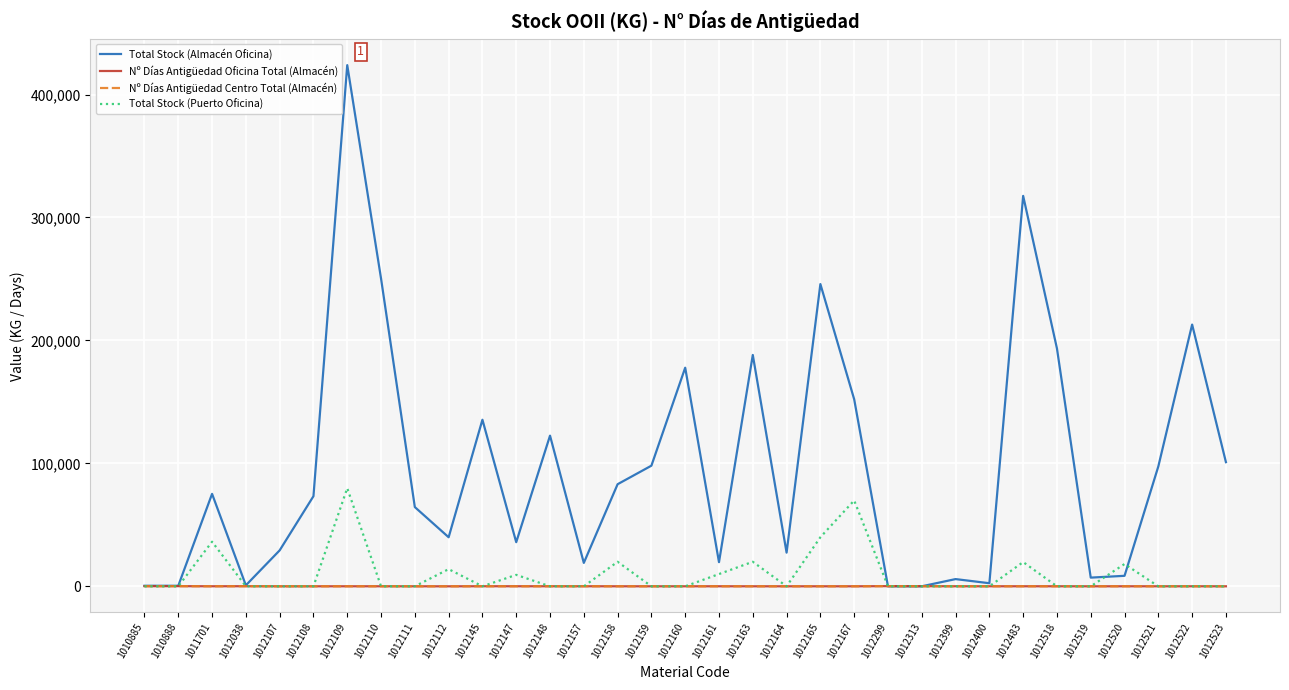

Is the value of Total Stock (Almacén Oficina) at 1012108 greater than the value of Nº Días Antigüedad Centro Total (Almacén) at 1012111?

Yes